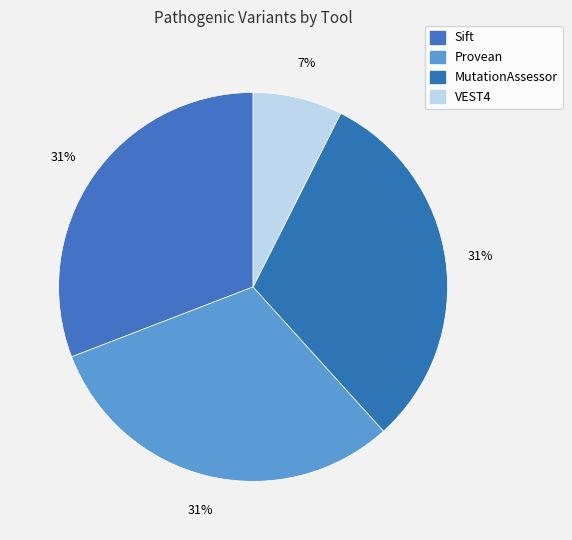

What is the change in value from MutationAssessor to VEST4?

-129